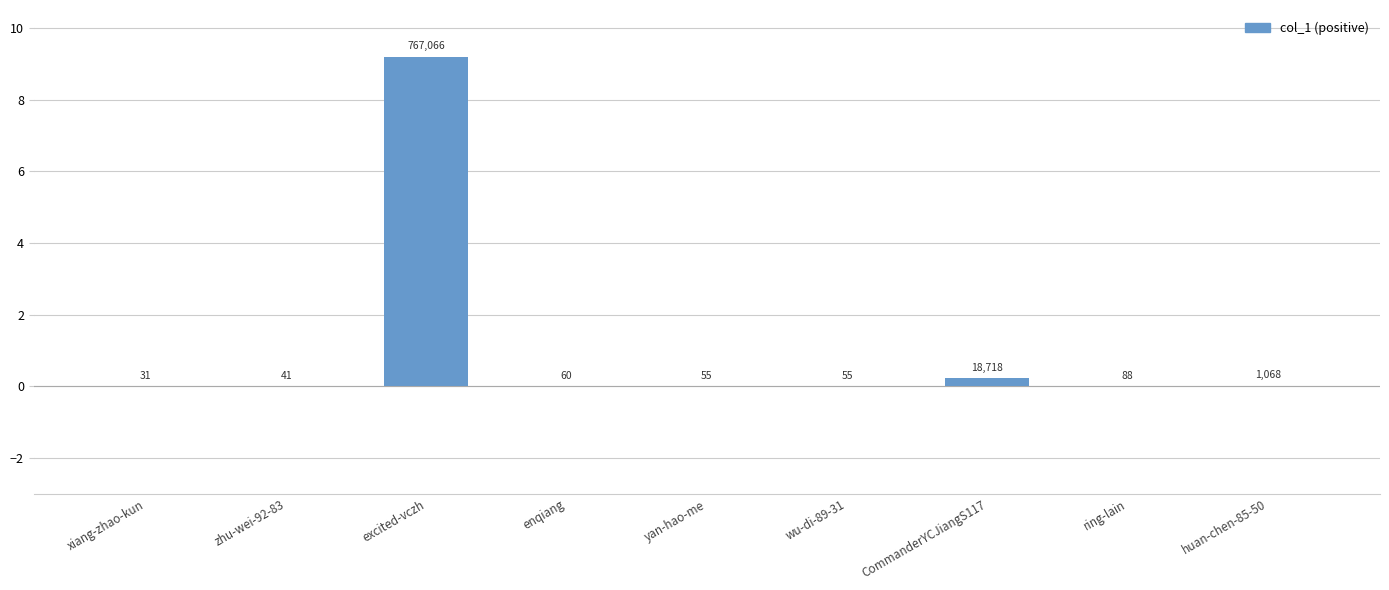

Rank the categories by value from highest to lowest.

excited-vczh, CommanderYCJiangS117, huan-chen-85-50, ring-lain, enqiang, yan-hao-me, wu-di-89-31, zhu-wei-92-83, xiang-zhao-kun